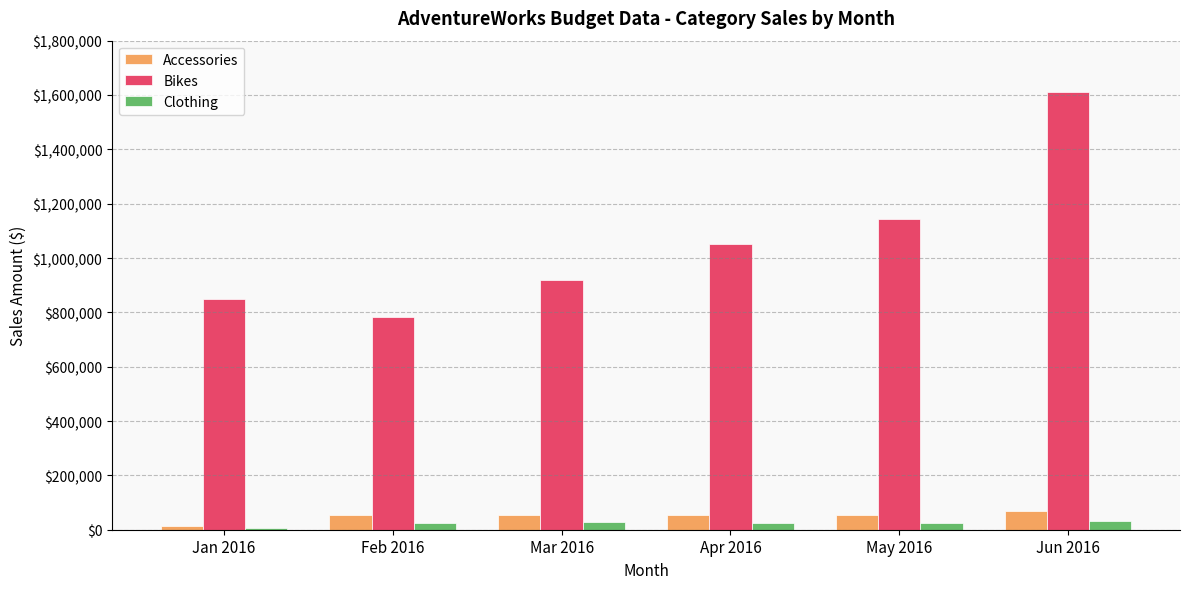

Which series has the largest total across all categories?

Bikes